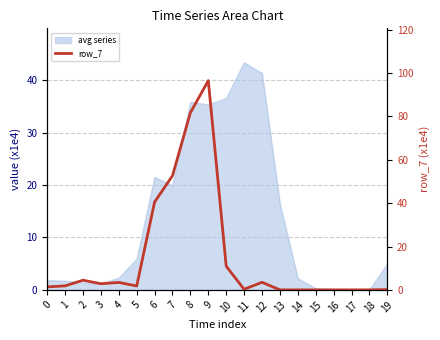

Where is the first local maximum?

2